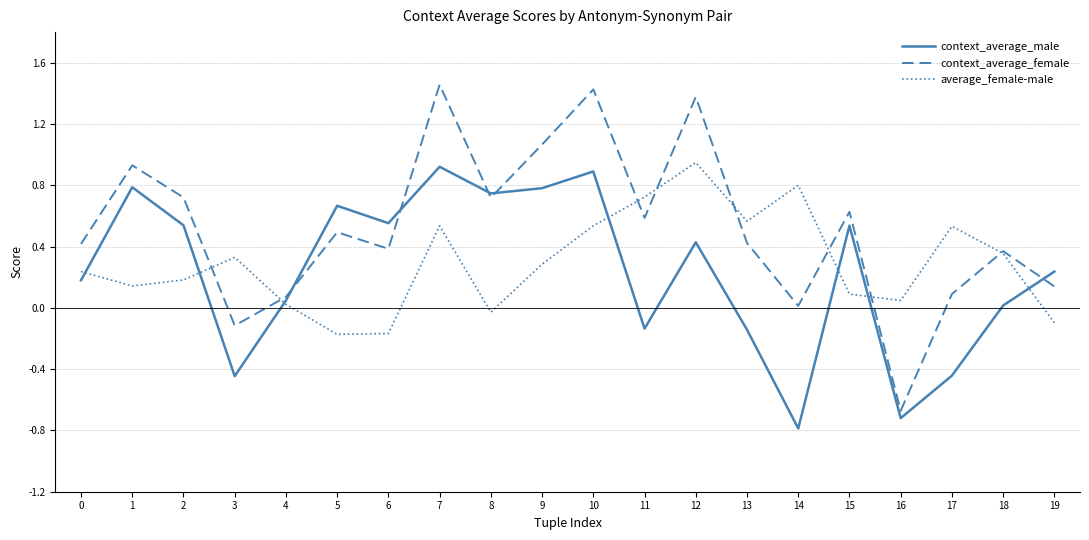

Does the chart display data point markers on the line(s)?

No